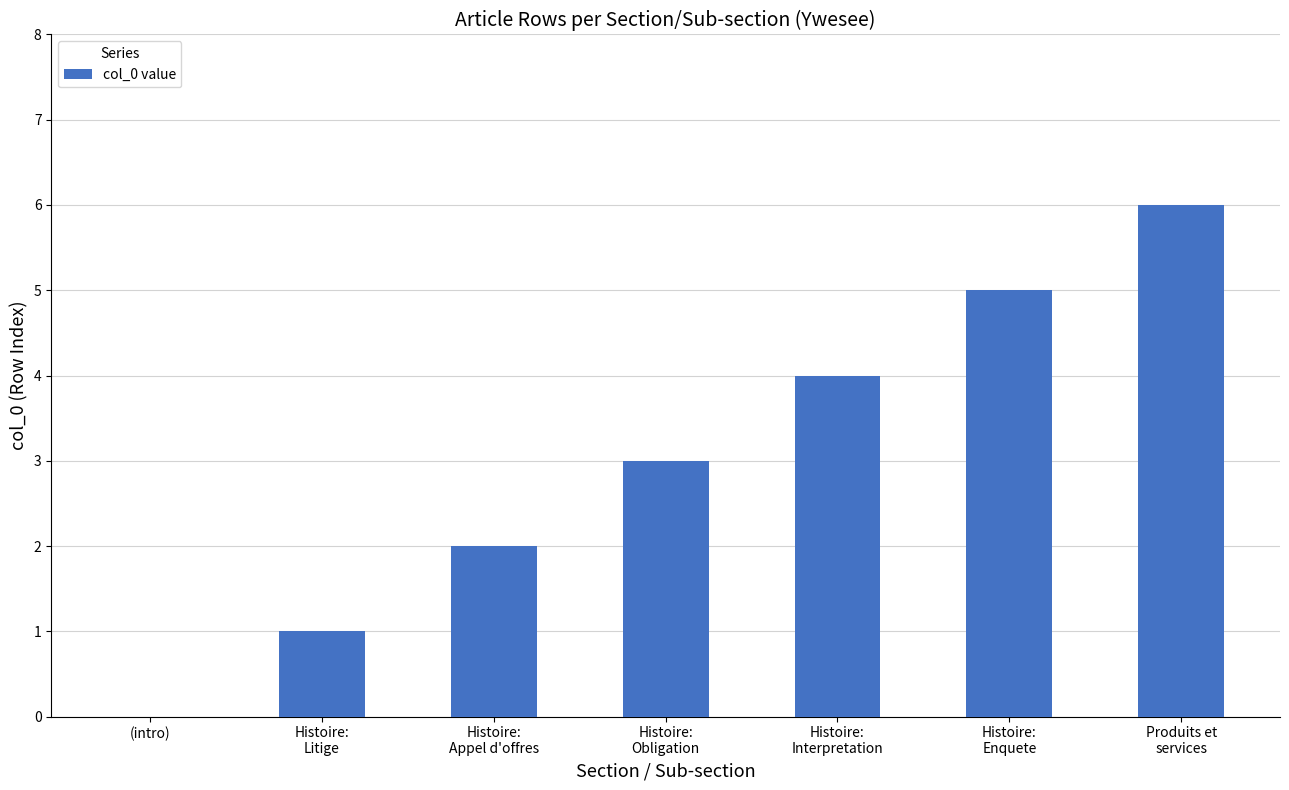

What is the greatest value displayed?

6